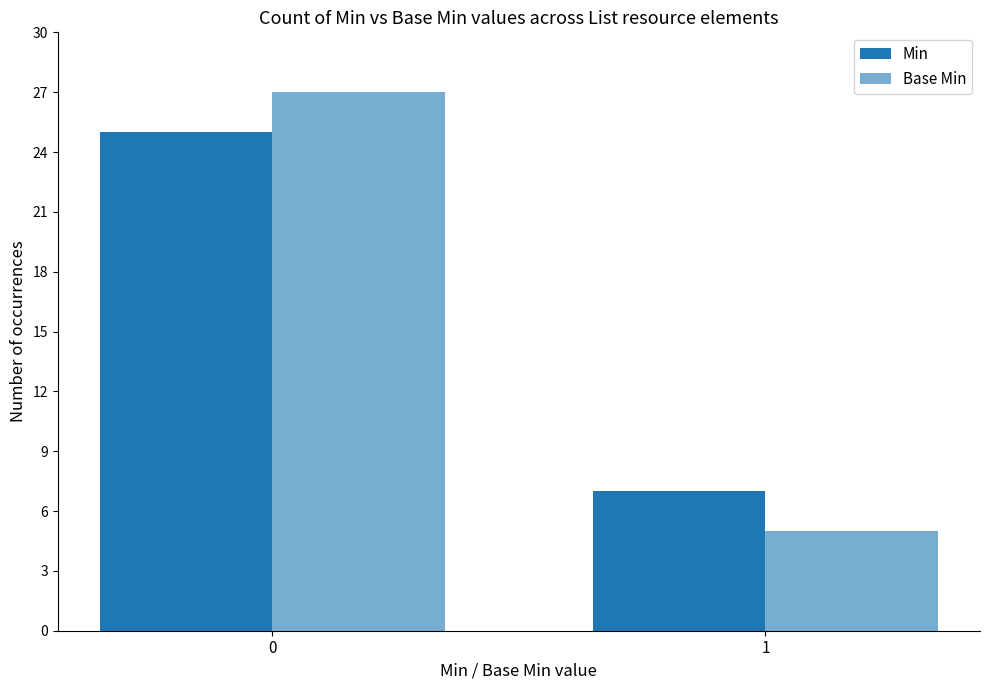

How many series are shown in this chart?

2